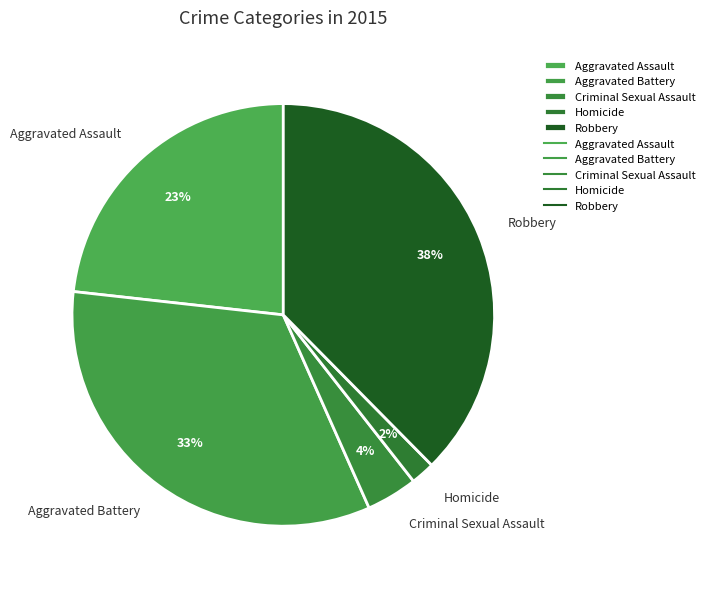

How many segments does this pie chart have?

5